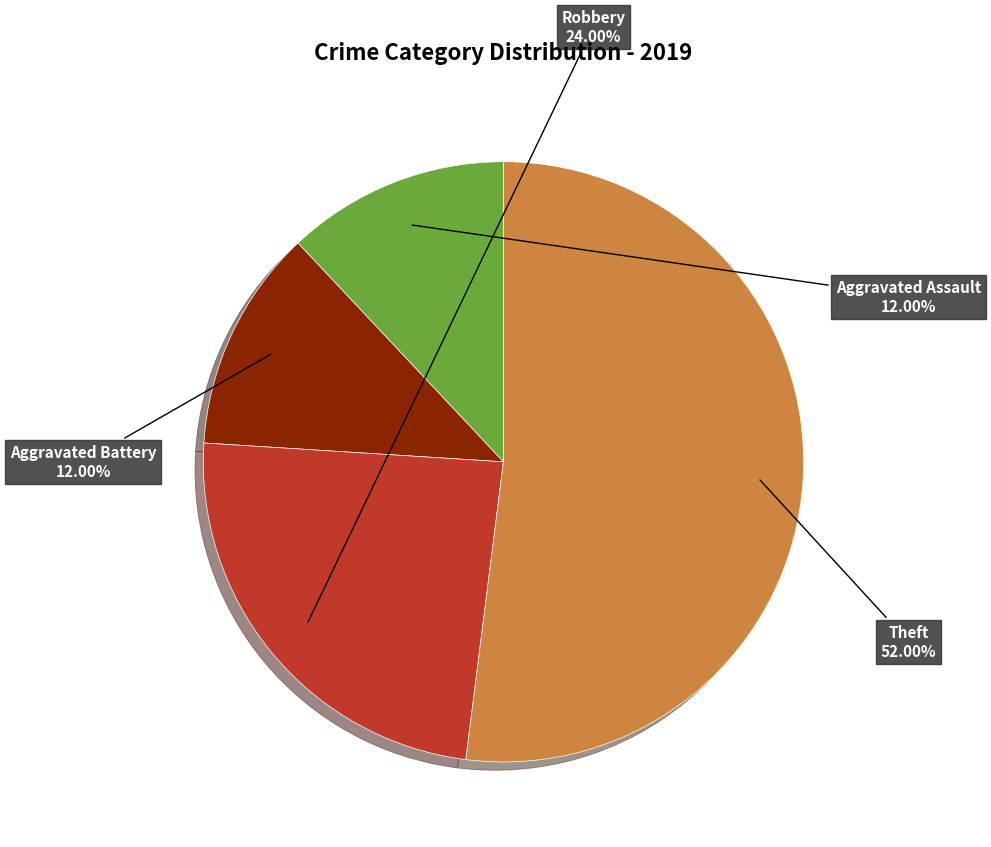

How many segments does this pie chart have?

4